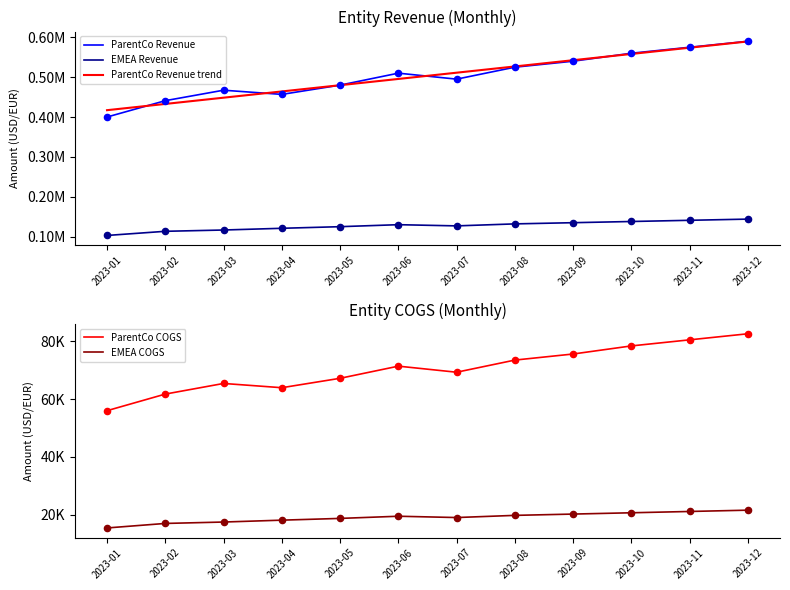

Which series has the widest spread of Y values?

ParentCo Revenue